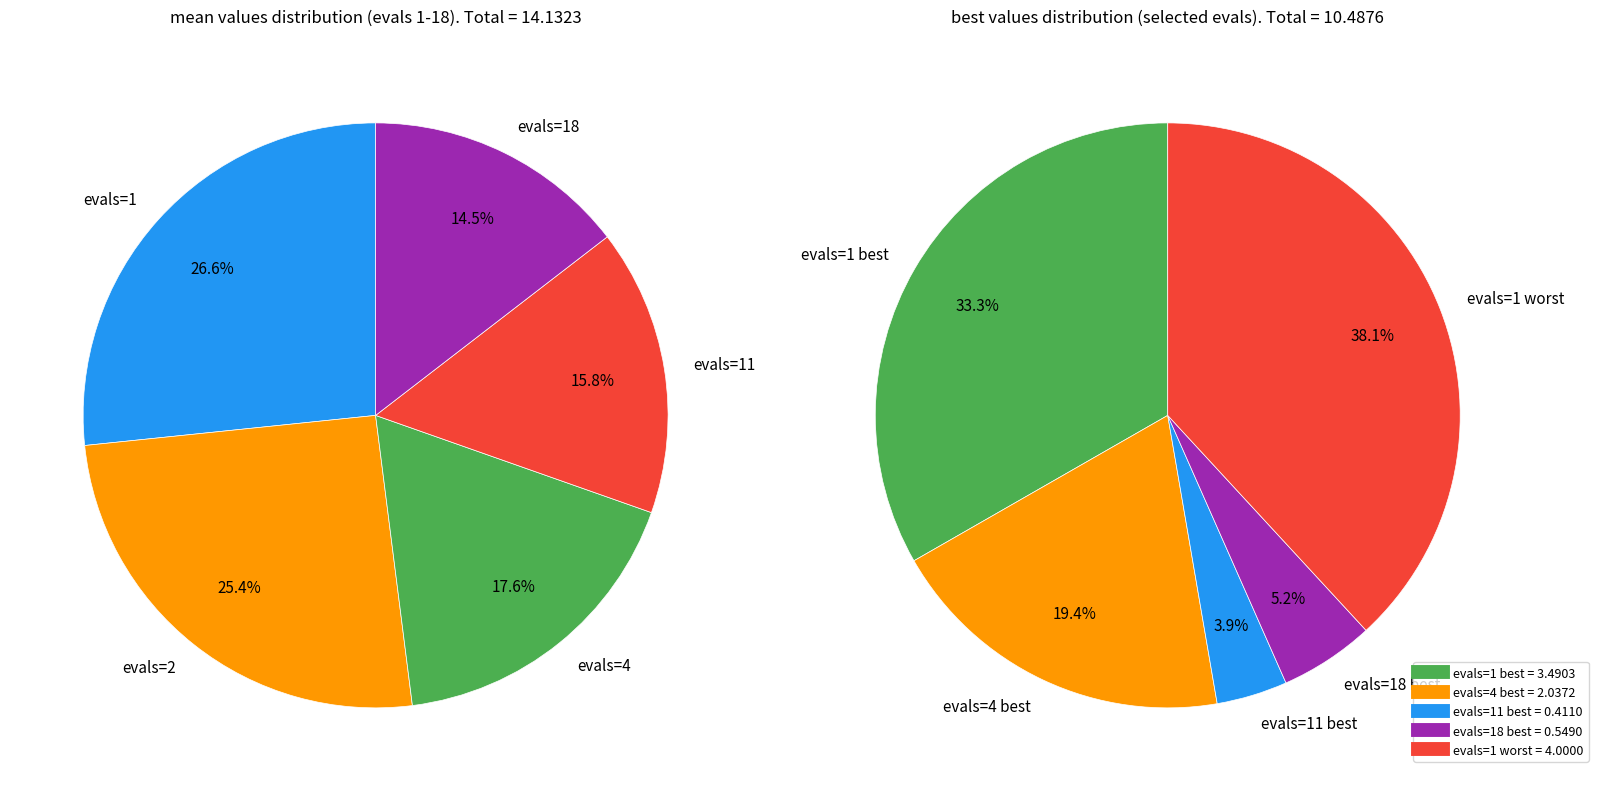

Is there a majority slice in this chart?

No